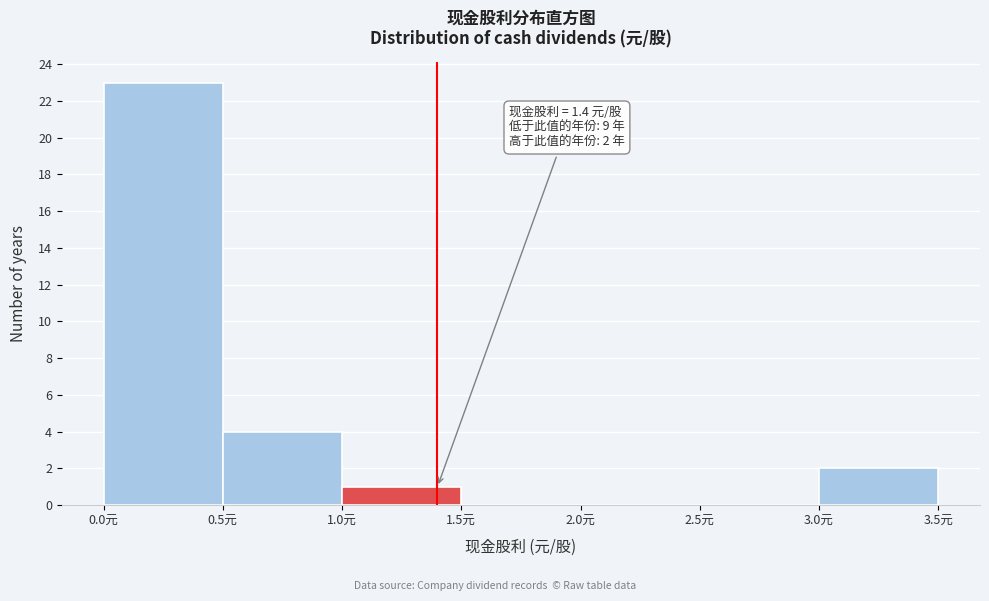

Which range on the x-axis has the tallest bar?

0.0 to 0.5